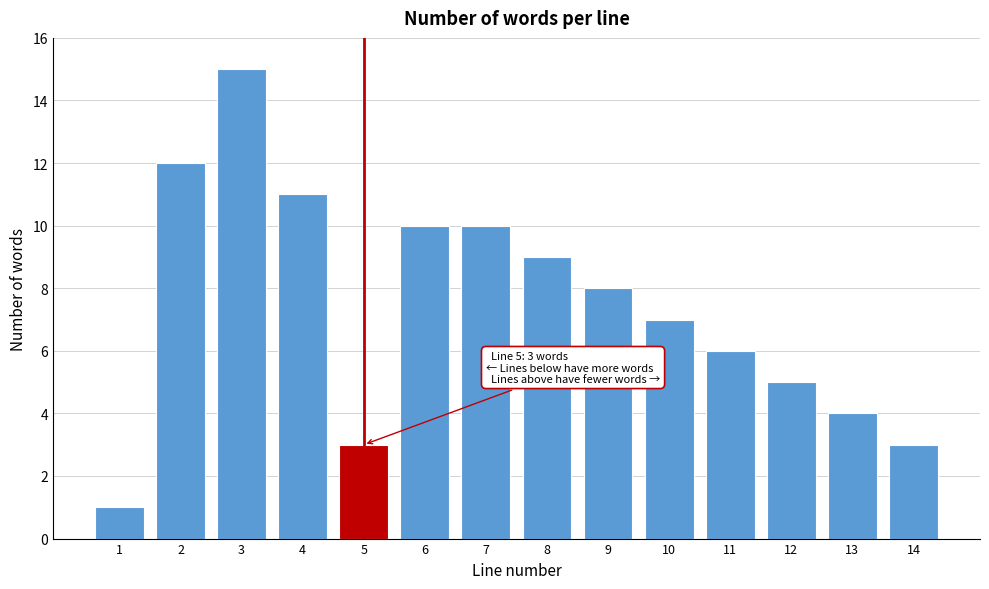

Reading left to right, extract all data points from this chart.

1=1	2=12	3=15	4=11	5=3	6=10	7=10	8=9	9=8	10=7	11=6	12=5	13=4	14=3